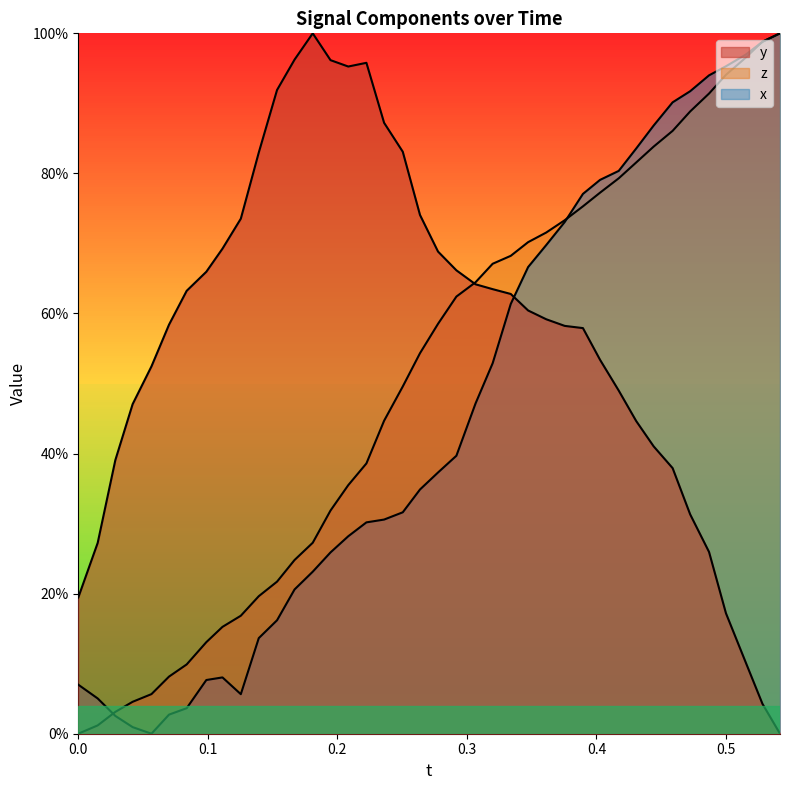

How many lines are shown in the chart?

3